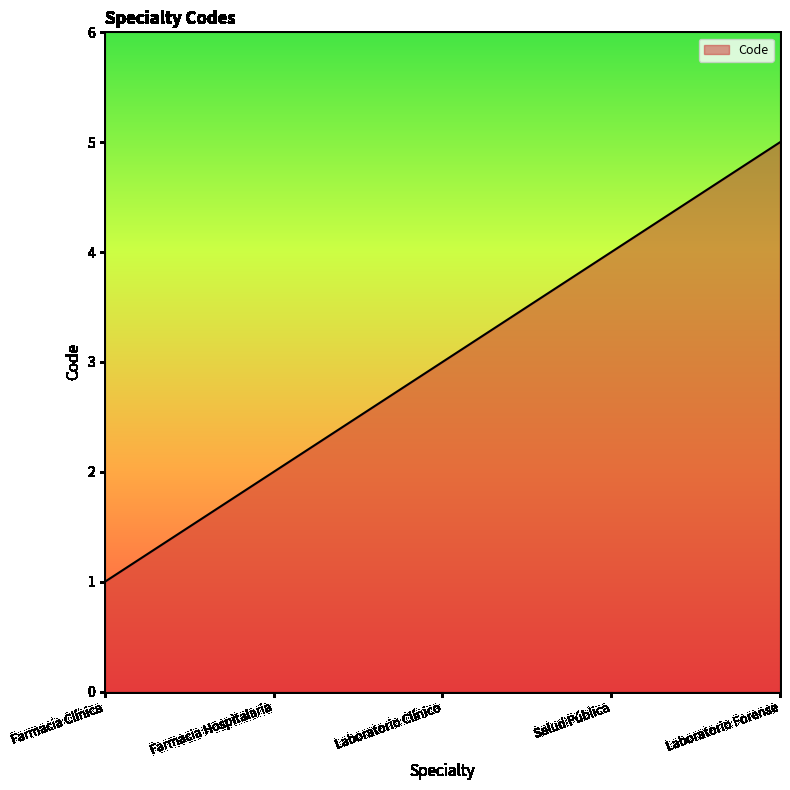

Reading right to left, transcribe all the data shown in this chart.

5	4	3	2	1